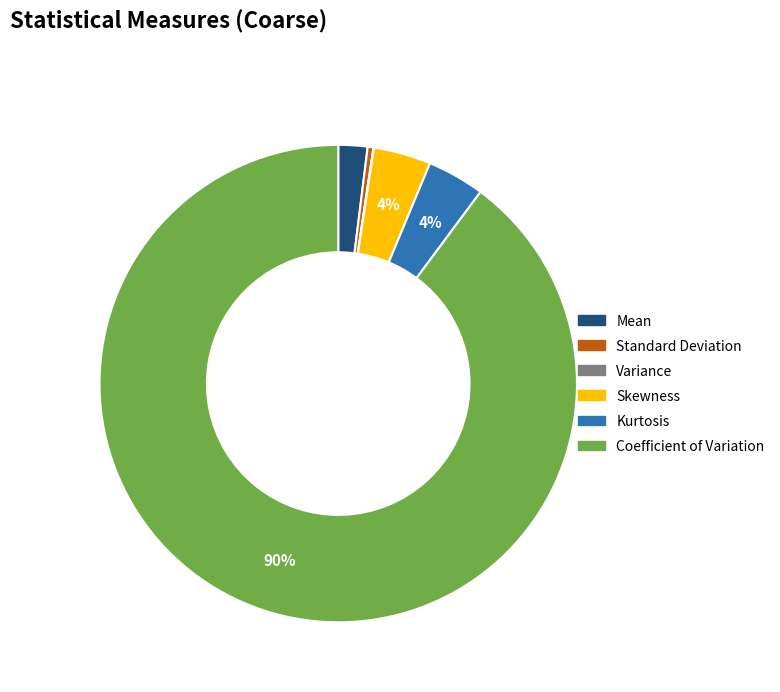

The Mean slice represents 2% of the pie. True or false?

True